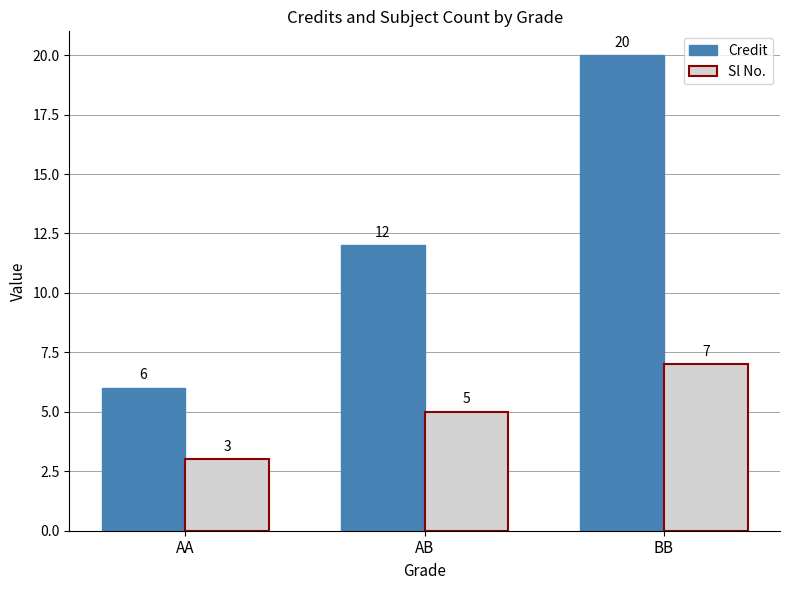

What is the value of the Credit bar at the 2nd from the left?

12